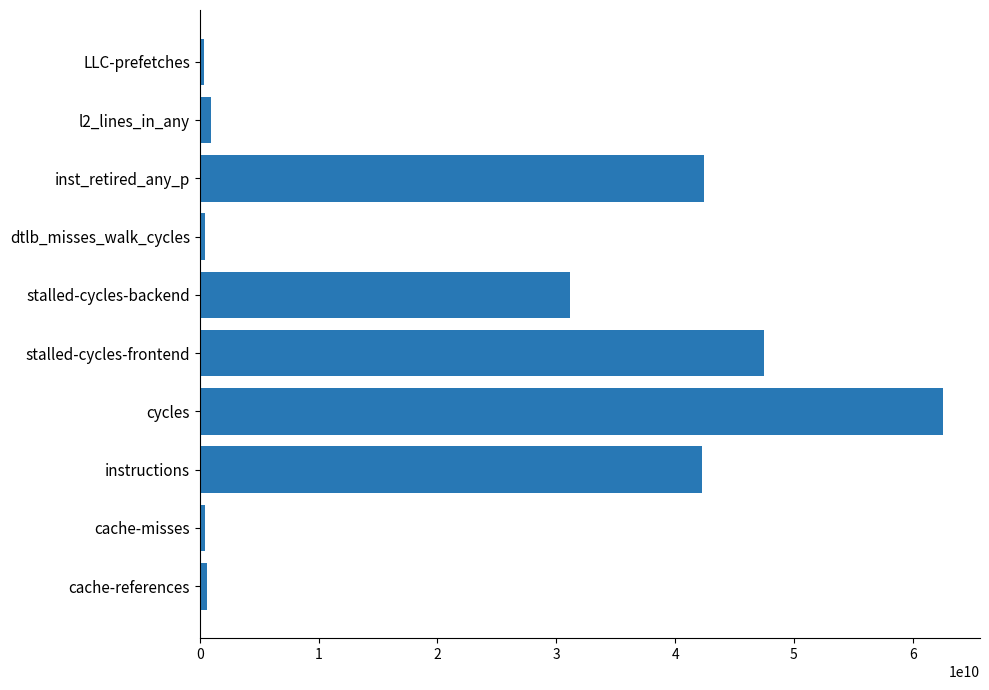

Read the value at cycles.

62532223146